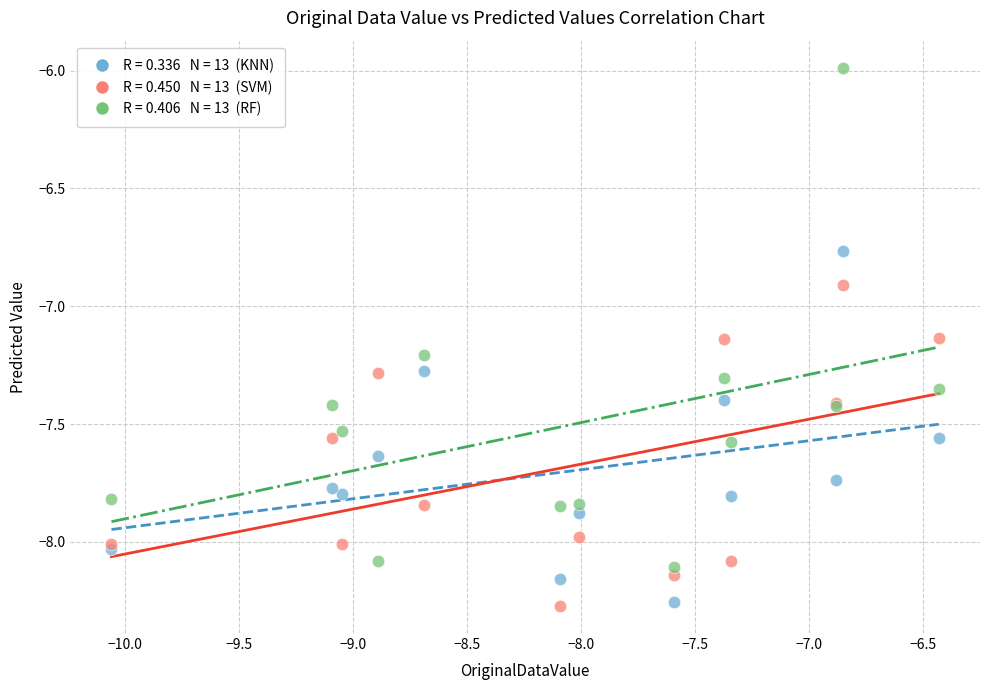

Across all series, what Y value is closest to -7?

-6.9